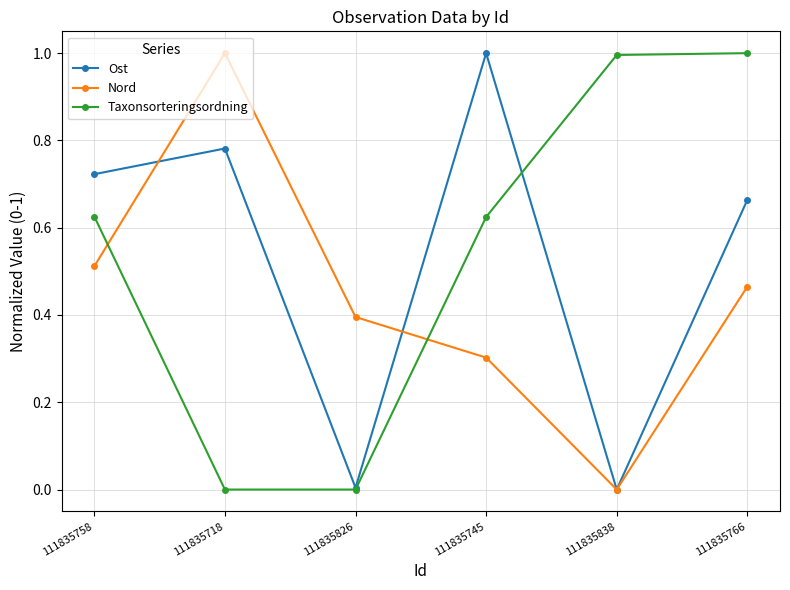

Where is the first local maximum for Nord?

111835718